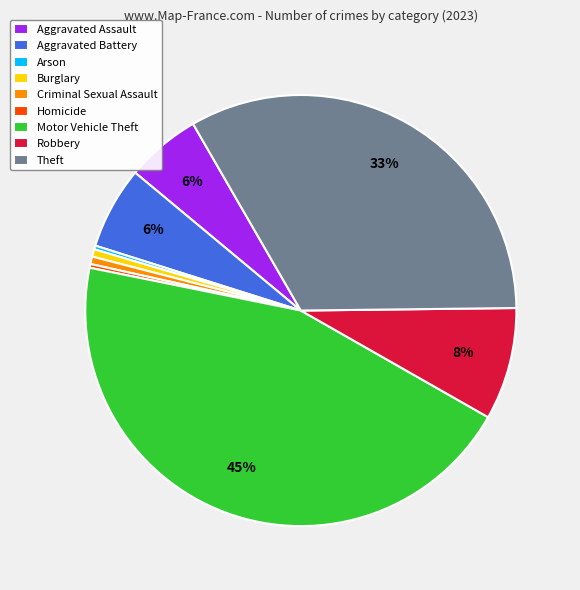

Which has a higher value, Homicide or Robbery?

Robbery